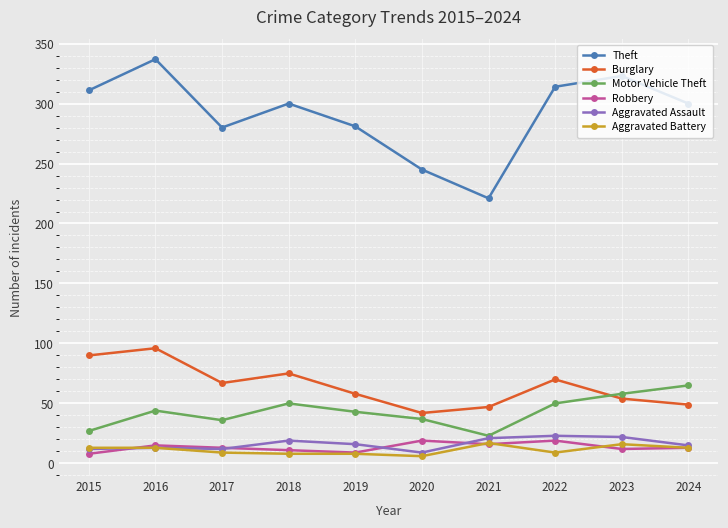

The value of Robbery at 2017 is 13. True or false?

True